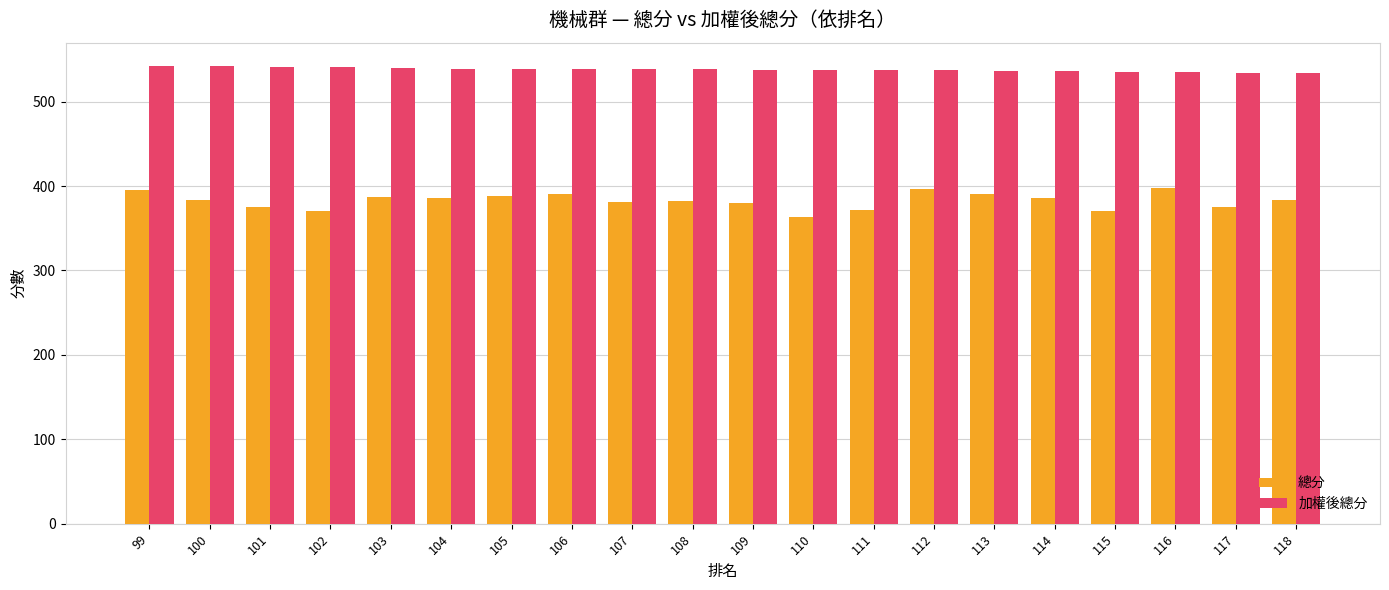

What value does the 加權後總分 series have at 105?

539.0